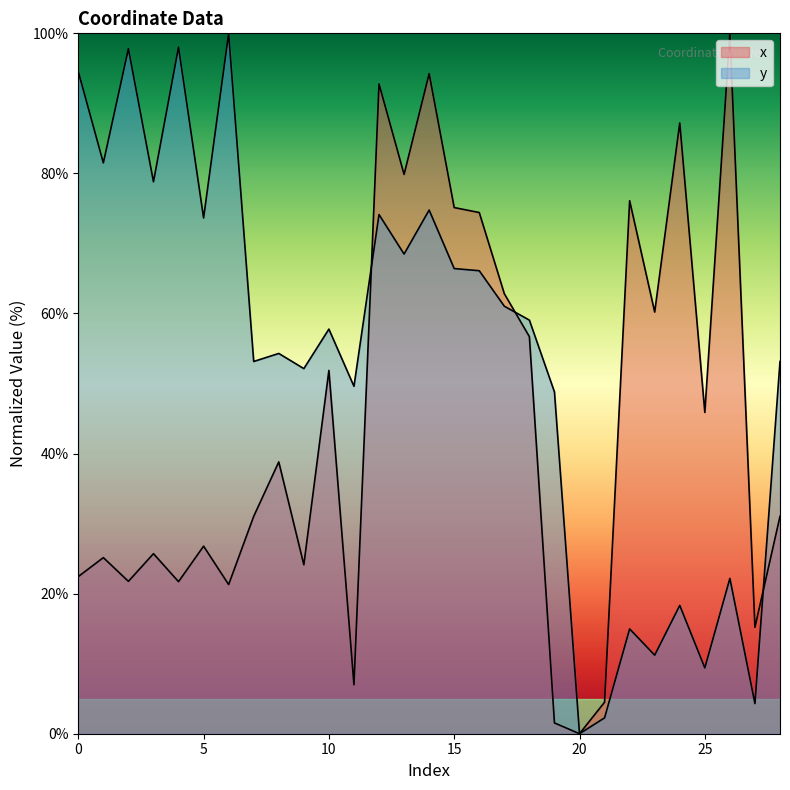

In x, how many points are lower than both neighbors (excluding endpoints)?

10